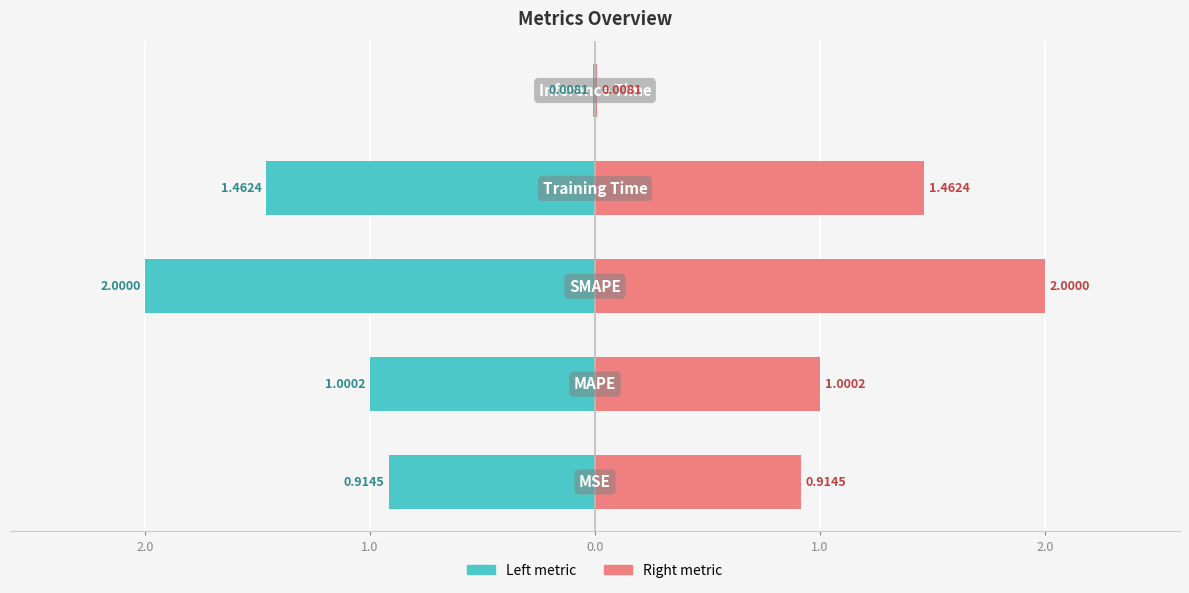

Reading left to right, what are all the values shown in this chart?

col_1 (left): -0.9	-1.0	-2.0	-1.5	-0.0
col_1 (right): 0.9	1.0	2.0	1.5	0.0